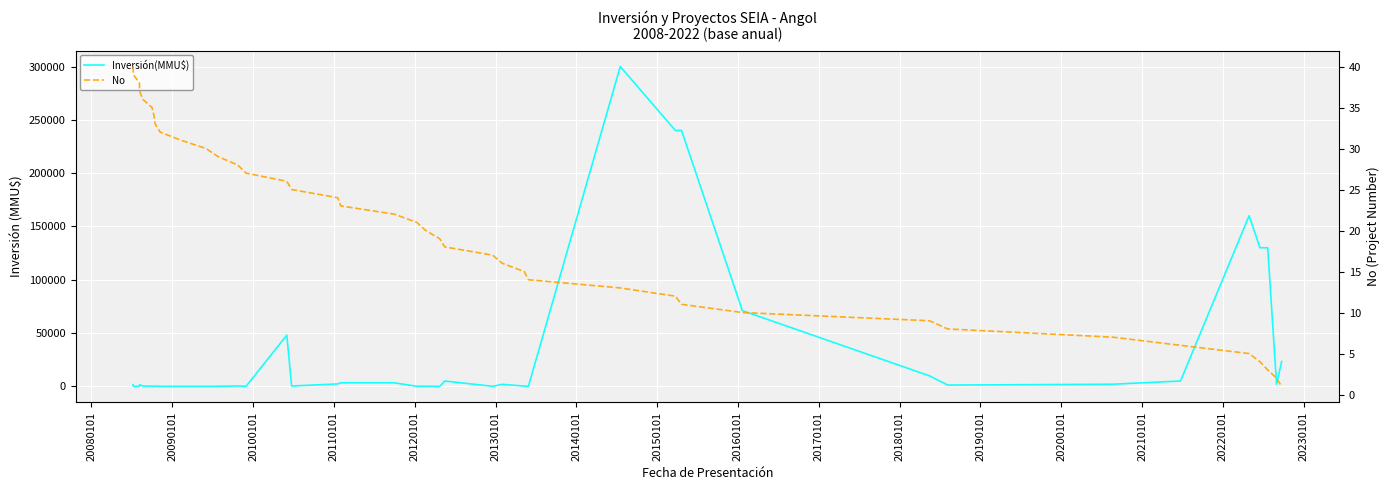

What is the value of the No point at the 20th from the left?

21